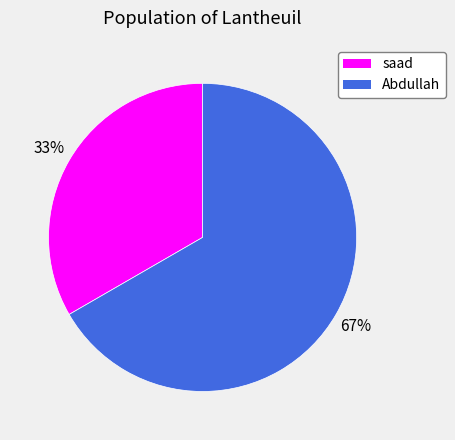

The Abdullah slice represents 67% of the pie. True or false?

True